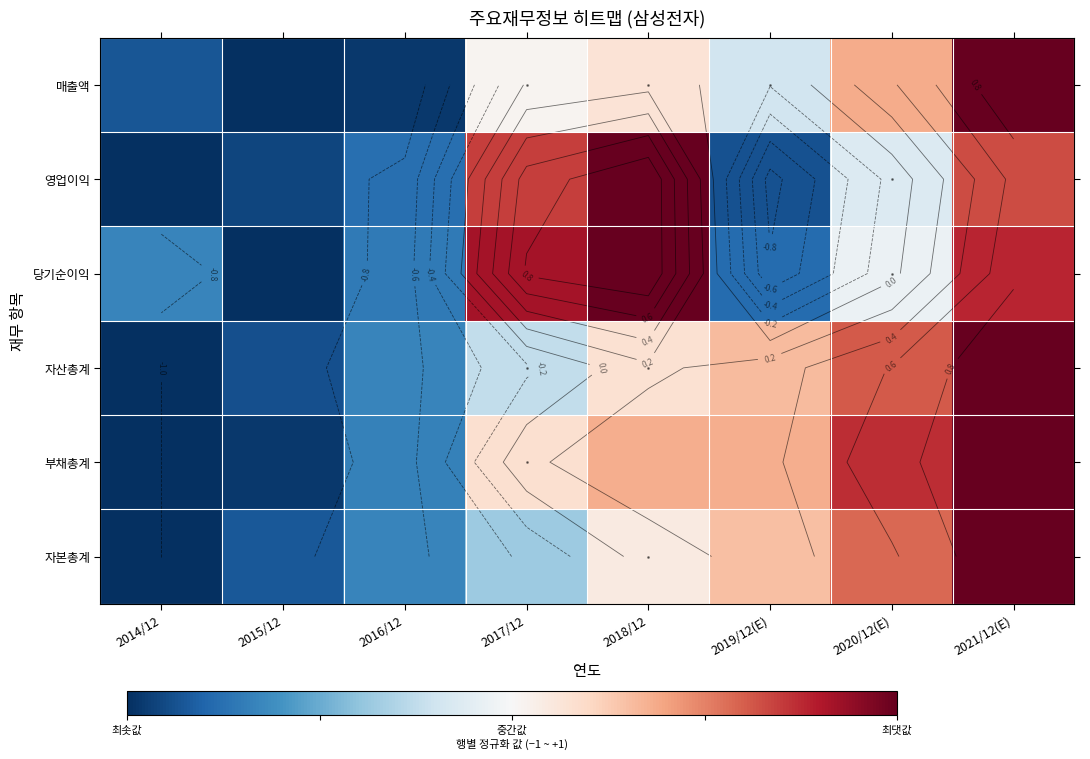

True or false: 매출액 has a value of 0.0 at 2017/12.

True